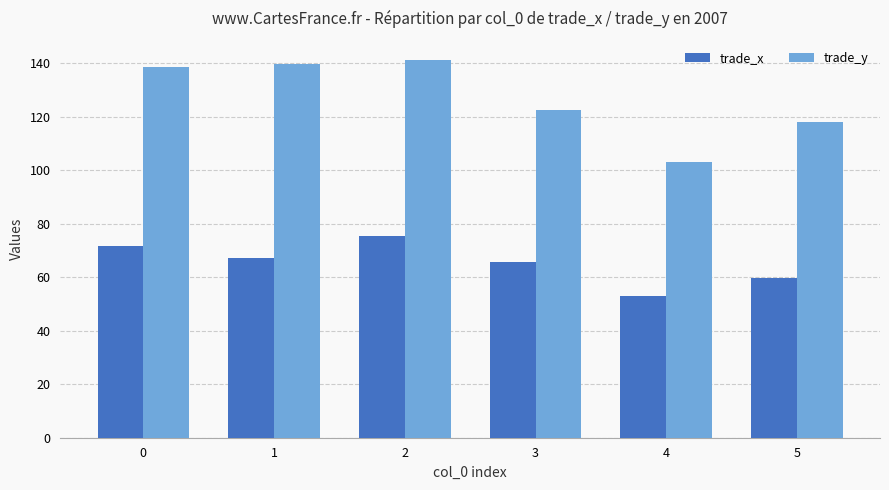

Reading right to left, list all the values displayed in this chart.

trade_x: 59.6	53.1	65.6	75.3	67.3	71.8
trade_y: 117.9	102.9	122.6	141.3	139.6	138.7